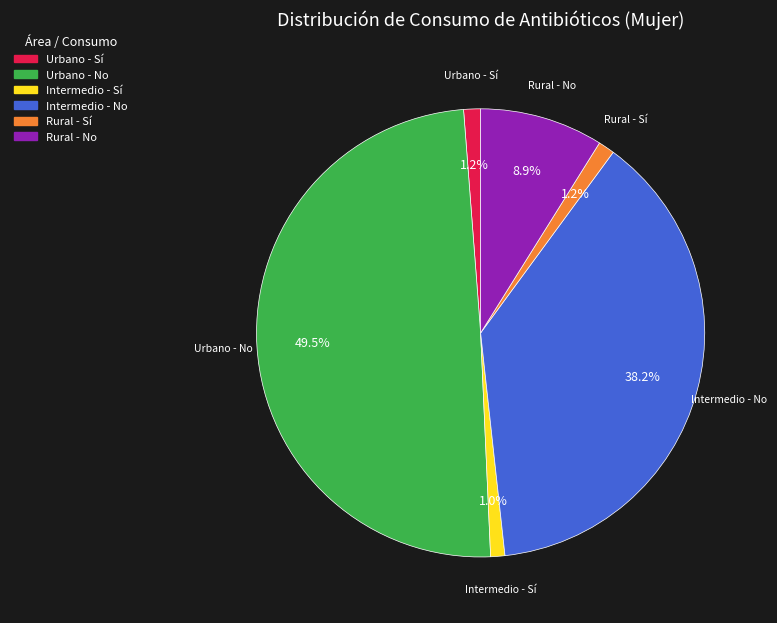

Between Intermedio - Sí and Intermedio - No, which is larger?

Intermedio - No